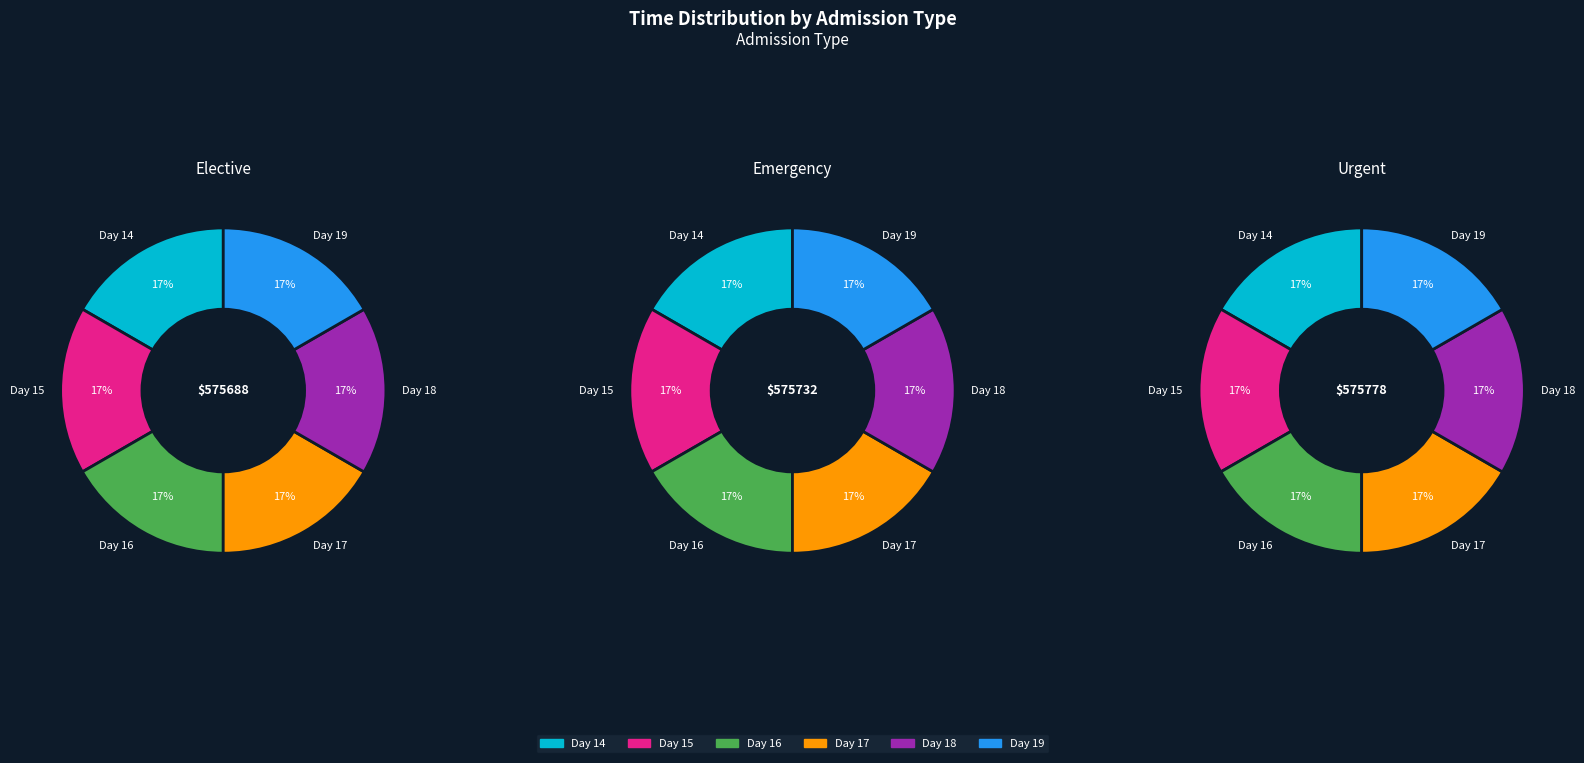

Do Day 18 and Day 16 together represent more than half of the pie?

No